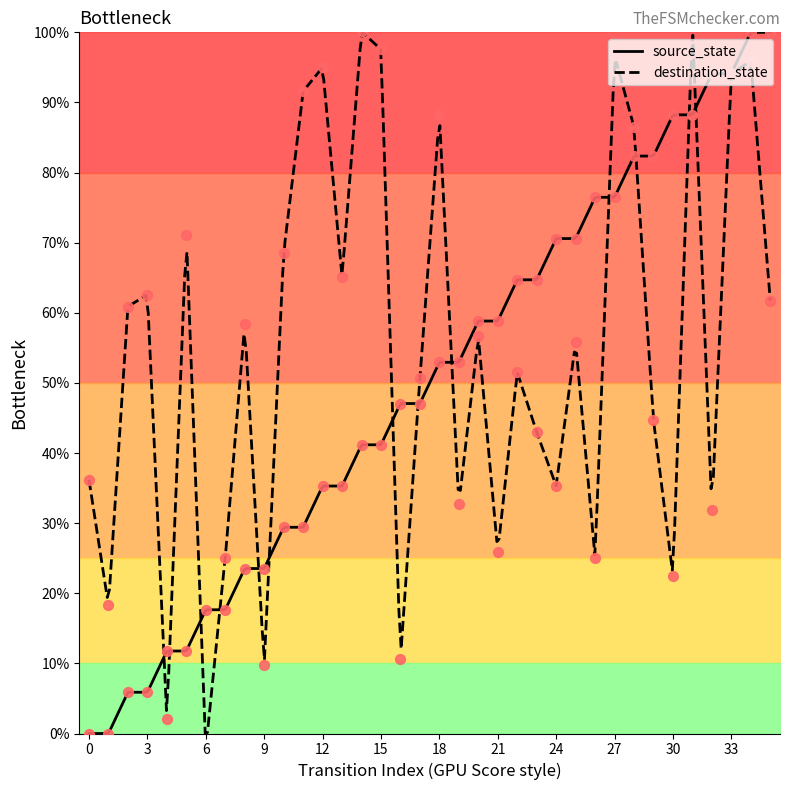

Which series reaches the minimum Y coordinate?

destination_state